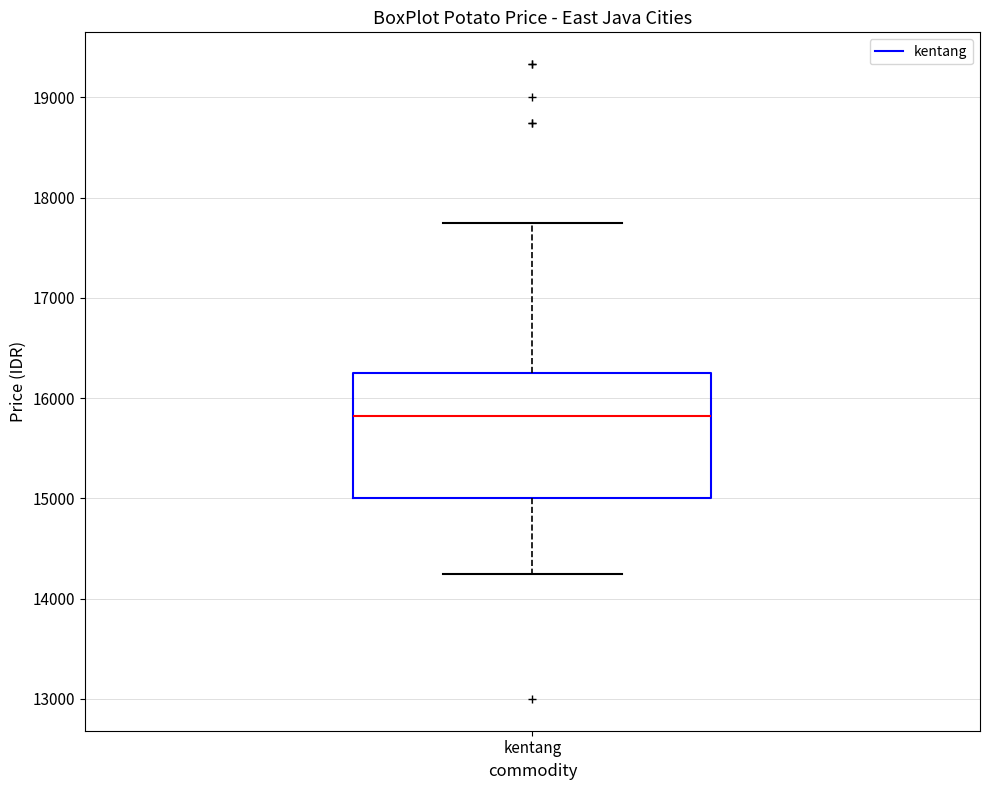

Read this box plot against the y-axis: the position of the median line, the range covered by the box, and the ends of both whiskers. The values are not printed on the chart, so give them approximately, as read against the axis.

median 15800, box 15000 to 16200, whiskers 14300 to 17800